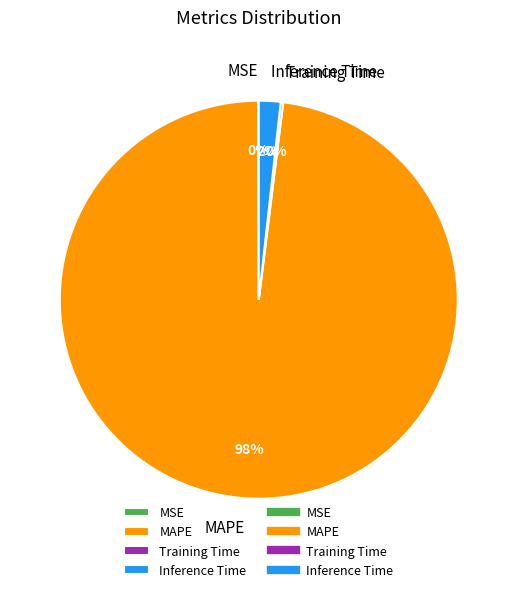

To the nearest percent, what percentage of the pie is Inference Time?

2%